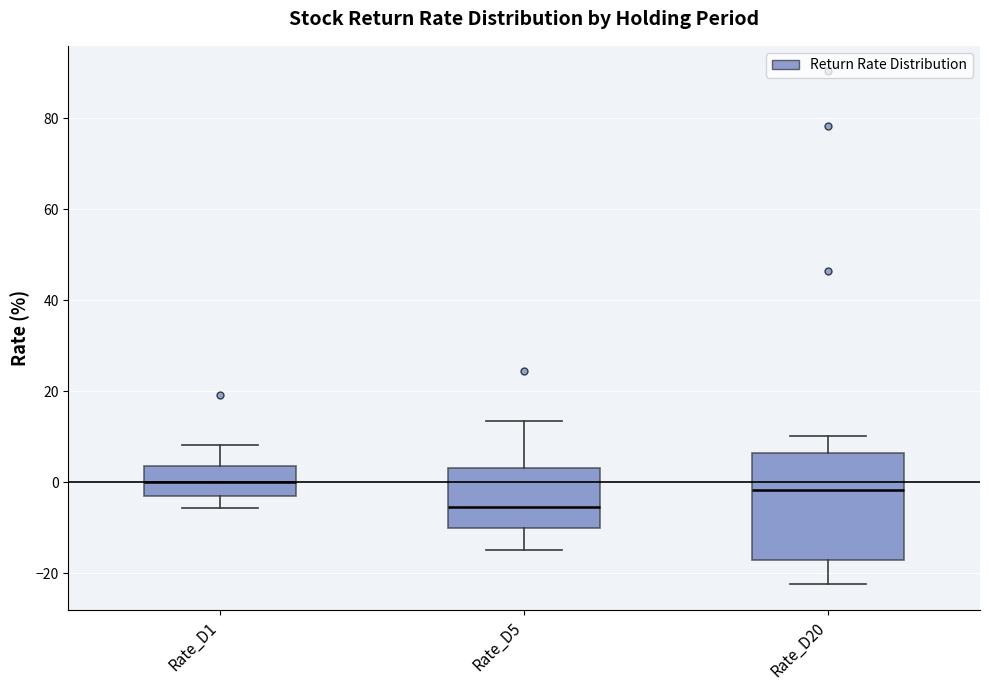

Reading left to right, transcribe this box plot: for each box, give where its median line is, the range the box spans, and where its two whiskers end, as read against the y-axis. The values are not printed on the chart, so give them approximately, as read against the axis.

Rate_D1: median 0, box -2 to 4, whiskers -6 to 8
Rate_D5: median -6, box -10 to 4, whiskers -14 to 14
Rate_D20: median -2, box -18 to 6, whiskers -22 to 10